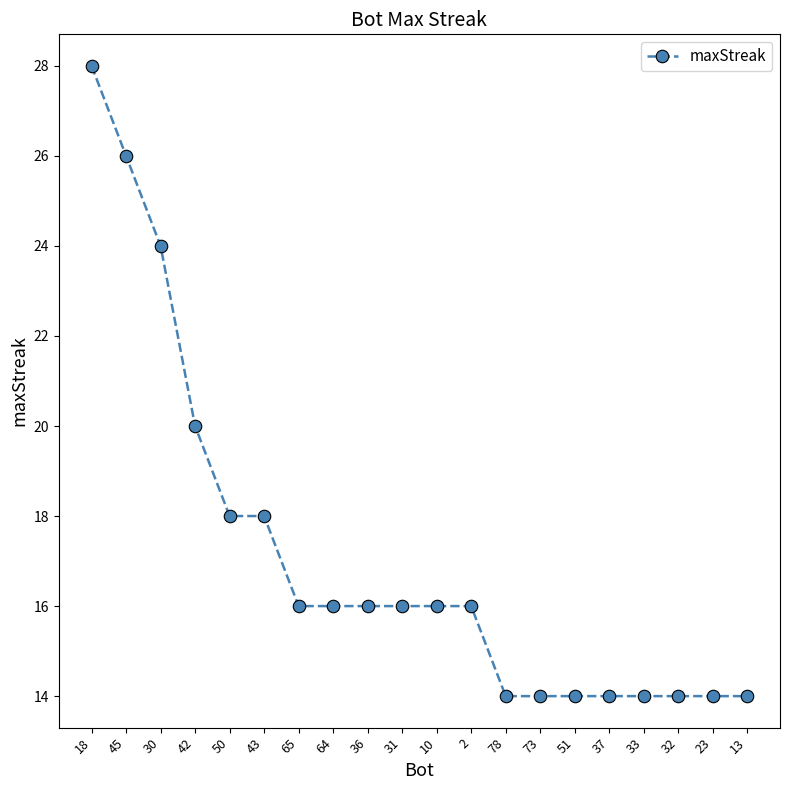

True or false: the data shows 26 at 45.

True